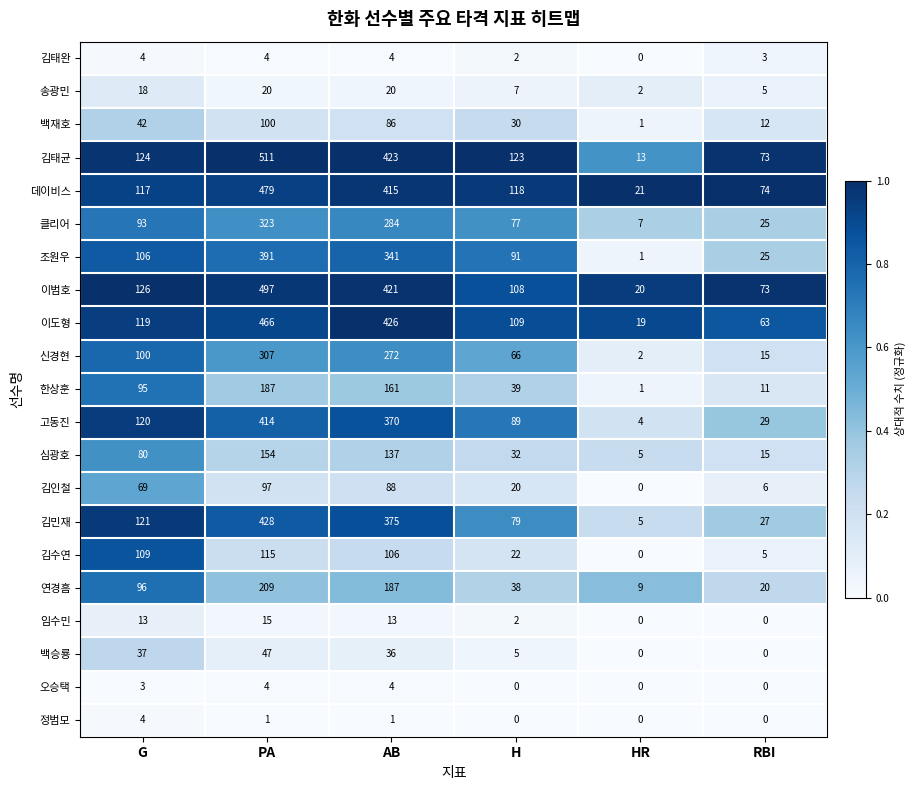

Is it true that 클리어 equals 93 at G?

True